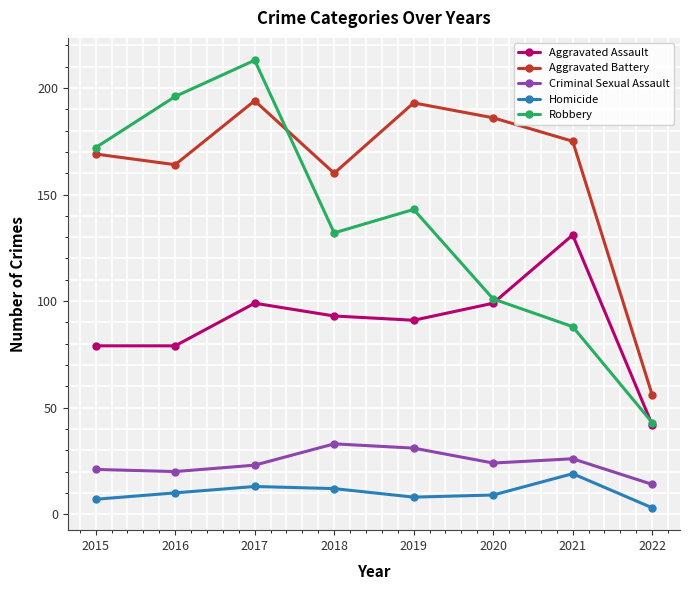

Reading left to right, list all the values displayed in this chart.

Aggravated Assault: 2015=79	2016=79	2017=99	2018=93	2019=91	2020=99	2021=131	2022=42
Aggravated Battery: 2015=169	2016=164	2017=194	2018=160	2019=193	2020=186	2021=175	2022=56
Criminal Sexual Assault: 2015=21	2016=20	2017=23	2018=33	2019=31	2020=24	2021=26	2022=14
Homicide: 2015=7	2016=10	2017=13	2018=12	2019=8	2020=9	2021=19	2022=3
Robbery: 2015=172	2016=196	2017=213	2018=132	2019=143	2020=101	2021=88	2022=43